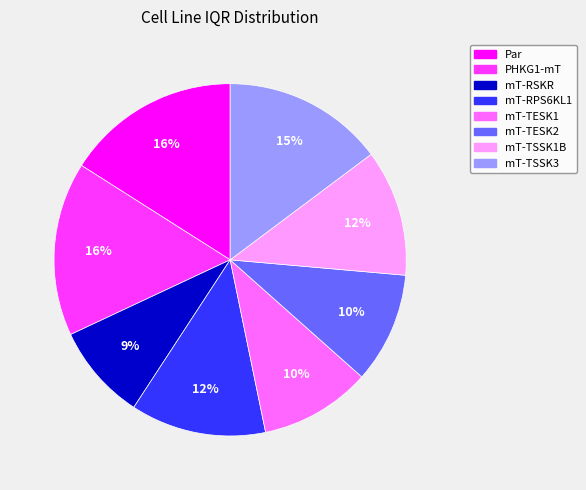

Combined, do mT-RPS6KL1 and mT-TESK1 account for over 50%?

No